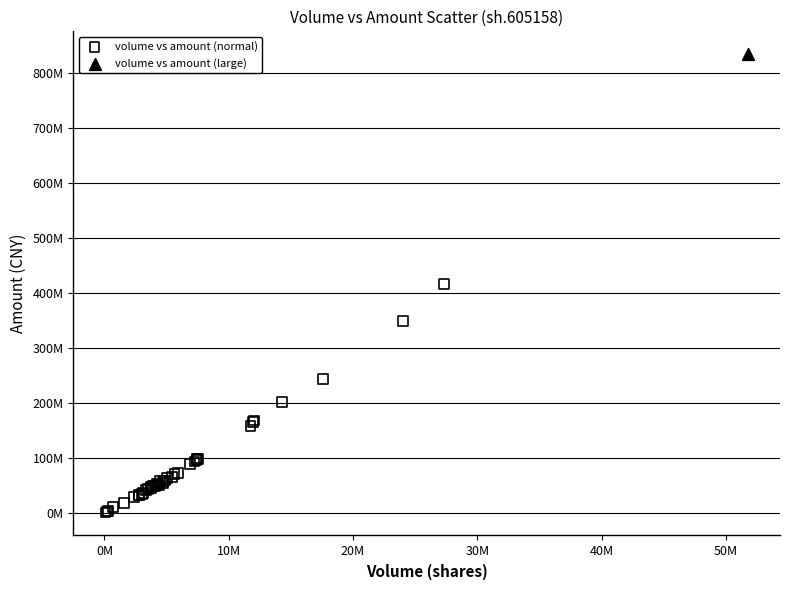

What are all the series names shown in the legend?

volume vs amount (normal), volume vs amount (large)